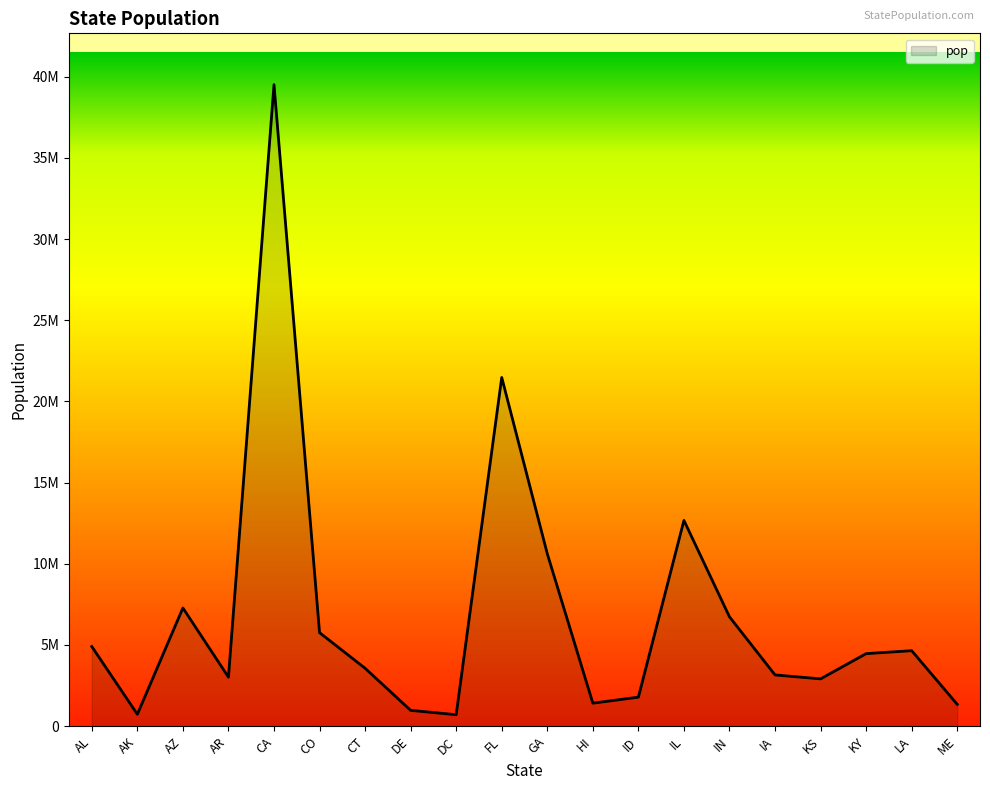

Which category has the lowest value across all series?

DC